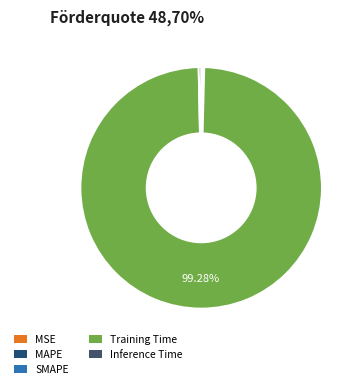

To the nearest percent, what is the average slice percentage?

20%